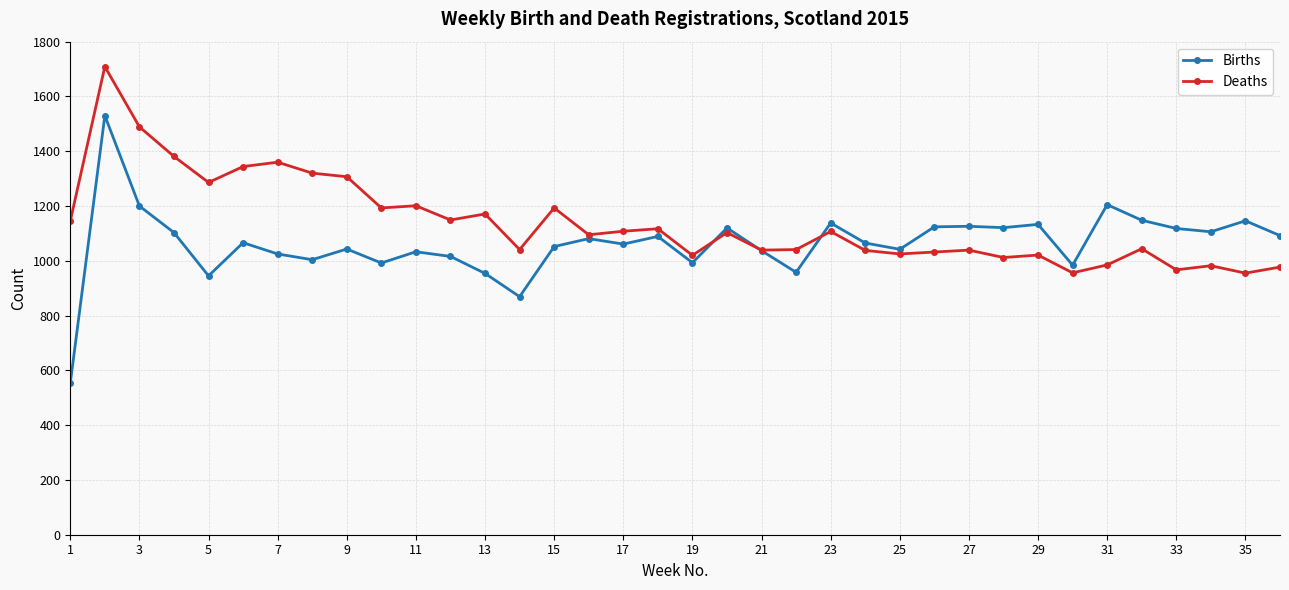

Does the chart display data point markers on the line(s)?

Yes